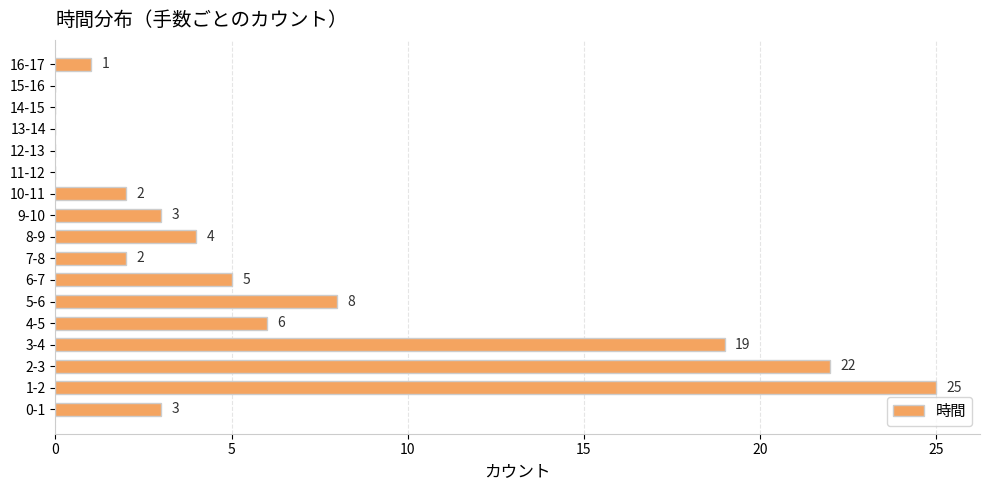

Reading bottom to top, what are all the values shown in this chart?

0-1=3	1-2=25	2-3=22	3-4=19	4-5=6	5-6=8	6-7=5	7-8=2	8-9=4	9-10=3	10-11=2	11-12=0	12-13=0	13-14=0	14-15=0	15-16=0	16-17=1